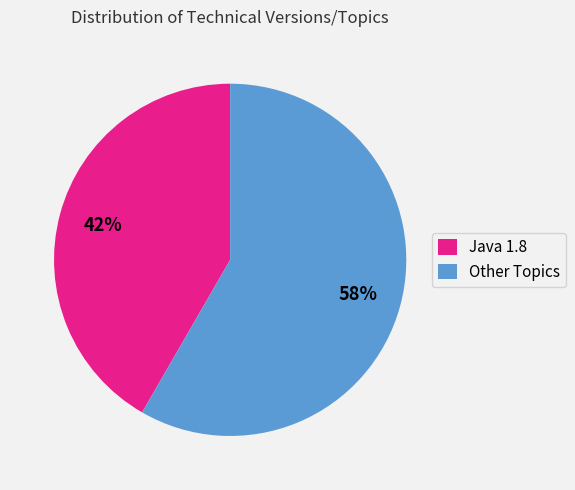

Is it true that Java 1.8 is 42% of the pie?

True